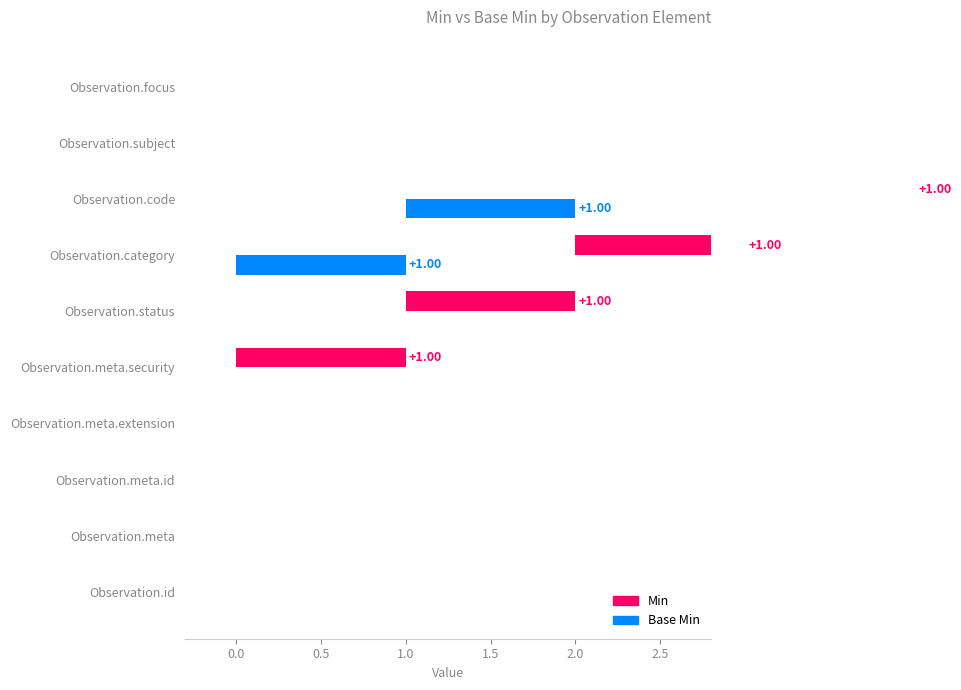

At which label does Min reach its minimum?

Observation.id